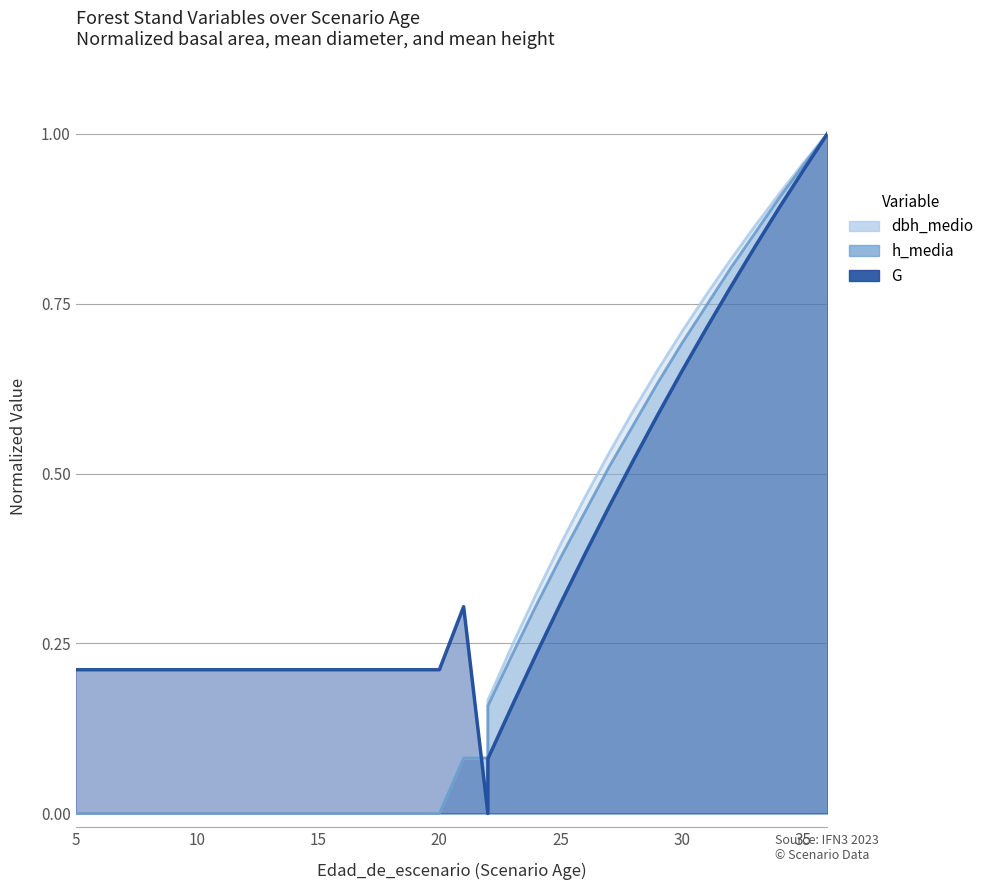

How many positive values does the G series have?

33